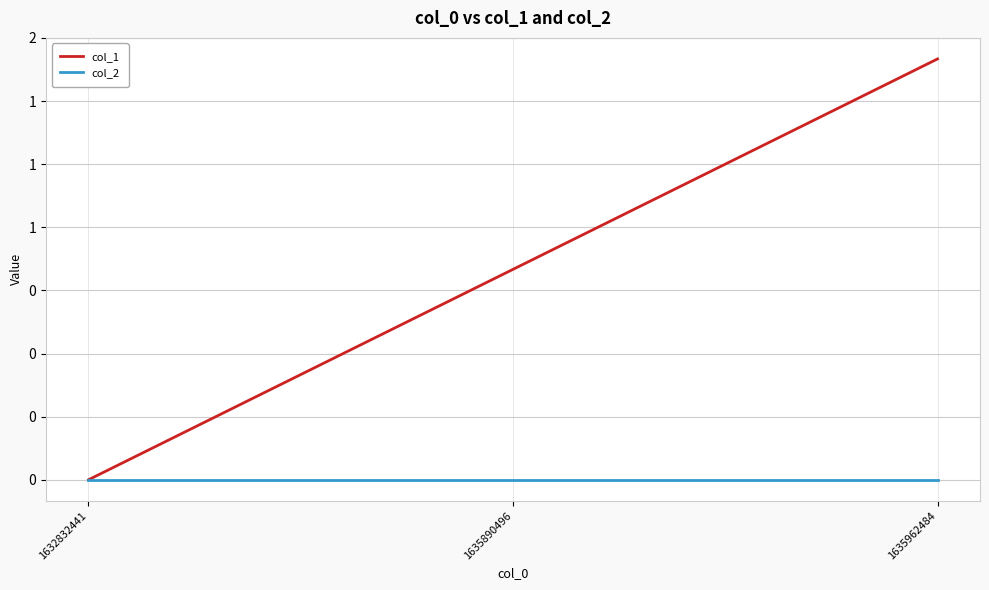

Which category has the highest value across all series?

1635962484